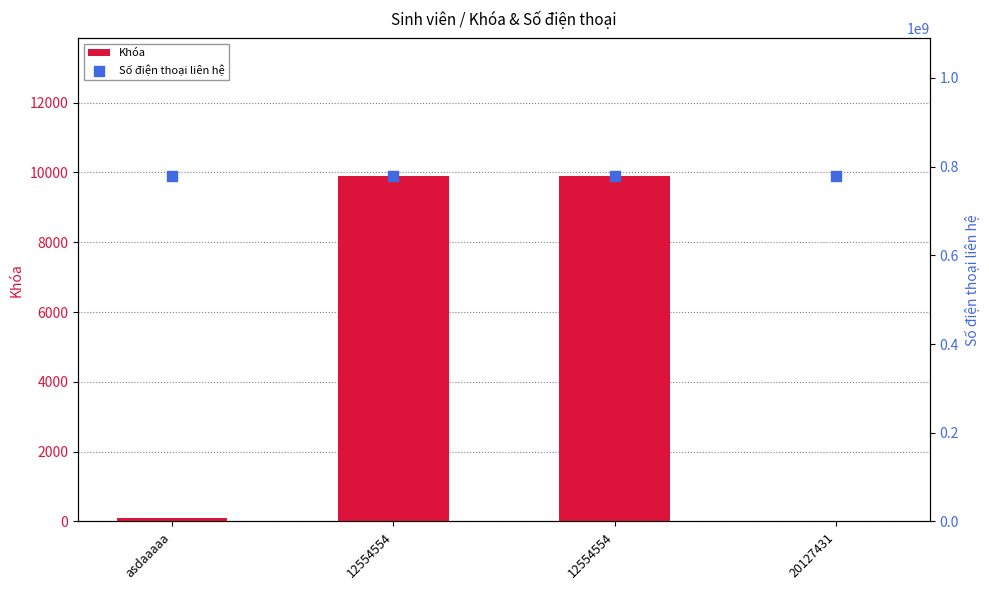

Which series contains the lowest Y value?

Khóa